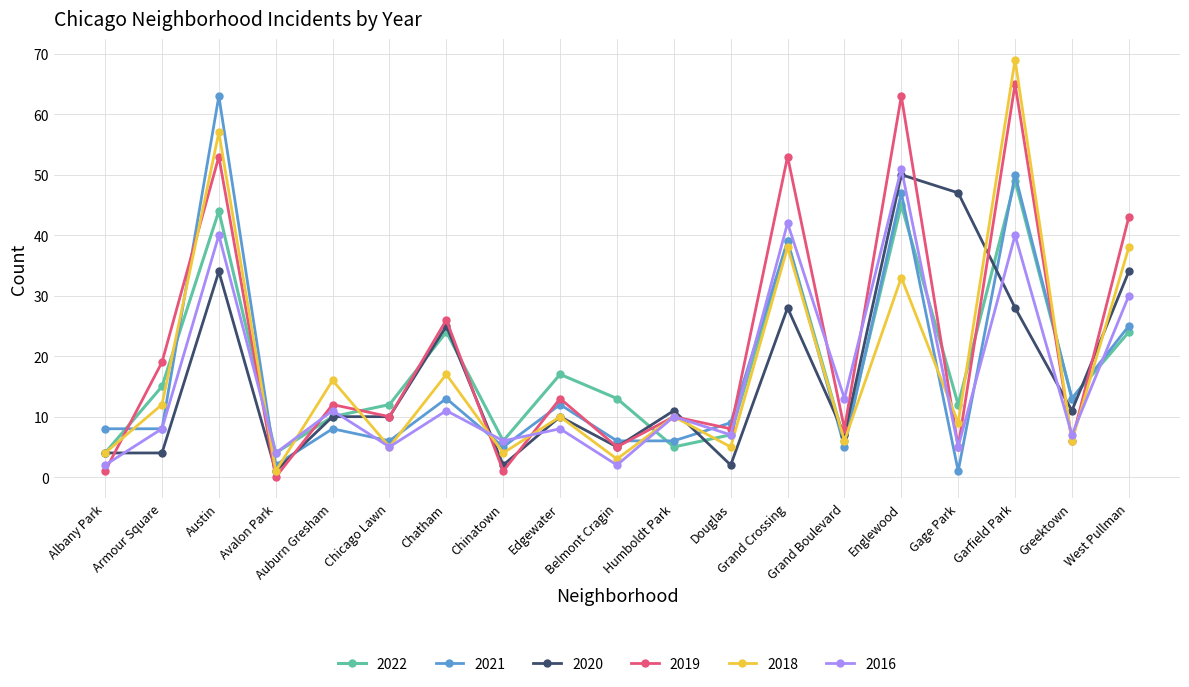

How many categories are shown in the chart?

19